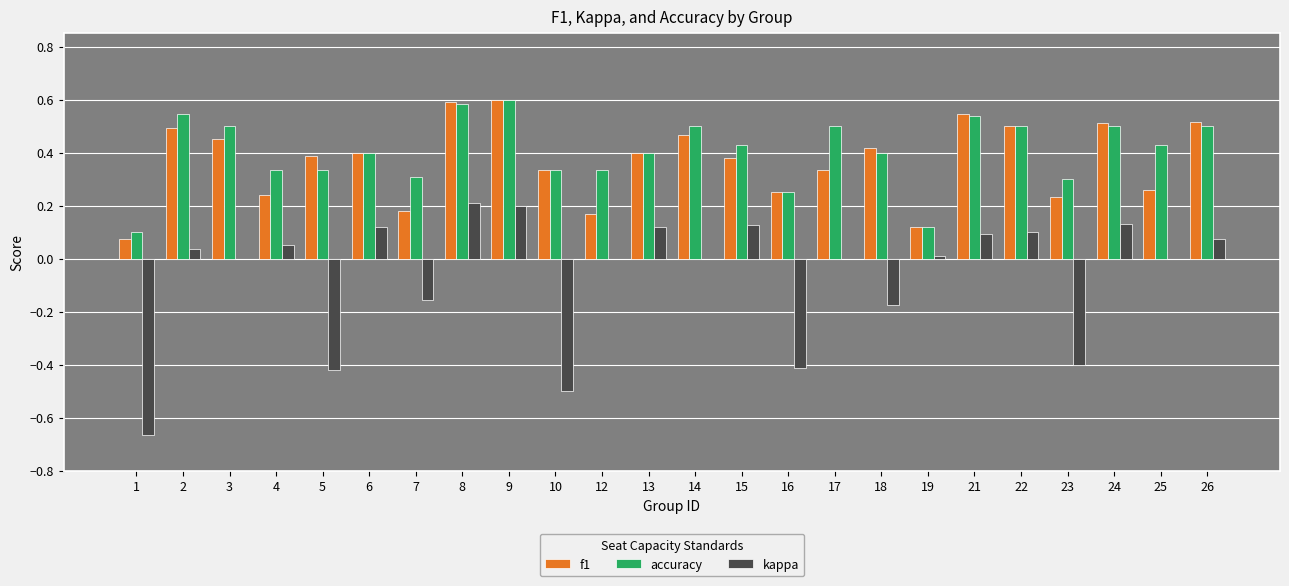

What is the total value across all series at 26?

1.1